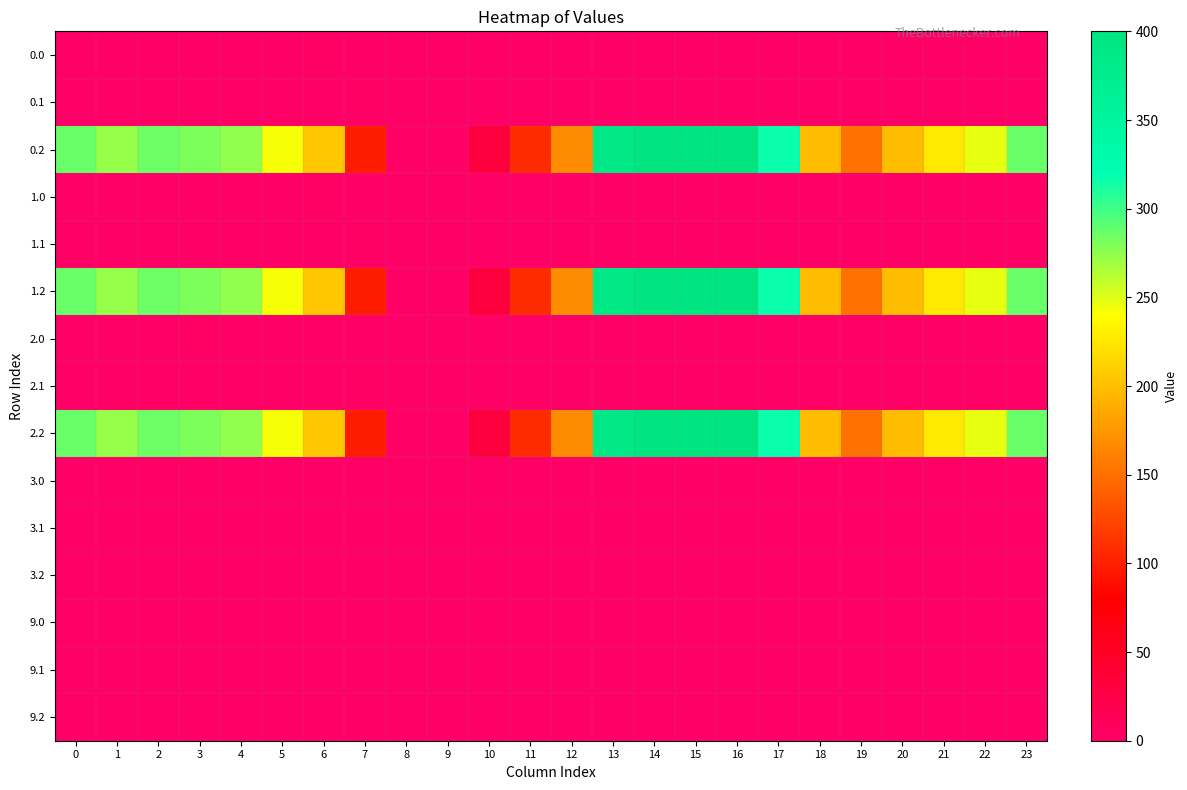

Reading left to right, transcribe all the data shown in this chart.

0.0: 0=0.0	1=0.0	2=0.0	3=0.0	4=0.0	5=0.0	6=1.4	7=0.0	8=0.0	9=0.0	10=0.0	11=0.0	12=0.0	13=0.0	14=0.0	15=0.0	16=0.0	17=0.0	18=0.0	19=0.0	20=0.0	21=0.0	22=0.0	23=0.0
0.1: 0=0.0	1=0.0	2=0.0	3=0.0	4=0.0	5=0.0	6=0.0	7=1.5	8=0.0	9=0.0	10=0.0	11=0.0	12=0.0	13=0.0	14=0.0	15=0.0	16=0.0	17=0.0	18=0.0	19=0.0	20=0.0	21=0.0	22=0.0	23=0.0
0.2: 0=287.1	1=272.7	2=285.5	3=281.0	4=274.4	5=242.4	6=205.3	7=97.4	8=0.0	9=0.0	10=31.9	11=107.6	12=168.0	13=388.0	14=400.0	15=400.0	16=400.0	17=316.5	18=198.8	19=150.8	20=199.2	21=226.4	22=247.4	23=287.5
1.0: 0=0.0	1=0.0	2=0.0	3=0.0	4=0.0	5=0.0	6=1.4	7=0.0	8=0.0	9=0.0	10=0.0	11=0.0	12=0.0	13=0.0	14=0.0	15=0.0	16=0.0	17=0.0	18=0.0	19=0.0	20=0.0	21=0.0	22=0.0	23=0.0
1.1: 0=0.0	1=0.0	2=0.0	3=0.0	4=0.0	5=0.0	6=0.0	7=1.5	8=0.0	9=0.0	10=0.0	11=0.0	12=0.0	13=0.0	14=0.0	15=0.0	16=0.0	17=0.0	18=0.0	19=0.0	20=0.0	21=0.0	22=0.0	23=0.0
1.2: 0=287.1	1=272.7	2=285.5	3=281.0	4=274.4	5=242.4	6=205.3	7=97.4	8=0.0	9=0.0	10=31.9	11=107.6	12=168.0	13=388.0	14=400.0	15=400.0	16=400.0	17=316.5	18=198.8	19=150.8	20=199.2	21=226.4	22=247.4	23=287.5
2.0: 0=0.0	1=0.0	2=0.0	3=1.4	4=0.0	5=0.0	6=0.0	7=0.0	8=0.0	9=0.0	10=0.0	11=0.0	12=0.0	13=0.0	14=0.0	15=0.0	16=0.0	17=0.0	18=0.0	19=0.0	20=0.0	21=0.0	22=0.0	23=0.0
2.1: 0=0.0	1=0.0	2=0.0	3=0.0	4=0.0	5=0.0	6=0.0	7=1.5	8=0.0	9=0.0	10=0.0	11=0.0	12=0.0	13=0.0	14=0.0	15=0.0	16=0.0	17=0.0	18=0.0	19=0.0	20=0.0	21=0.0	22=0.0	23=0.0
2.2: 0=287.1	1=272.7	2=285.5	3=281.0	4=274.4	5=242.4	6=205.3	7=97.4	8=0.0	9=0.0	10=31.9	11=107.6	12=168.0	13=388.0	14=400.0	15=400.0	16=400.0	17=316.5	18=198.8	19=150.8	20=199.2	21=226.4	22=247.4	23=287.5
3.0: 0=0.0	1=0.0	2=0.0	3=0.0	4=0.0	5=0.0	6=0.0	7=0.0	8=0.0	9=0.0	10=0.0	11=0.0	12=0.0	13=0.0	14=0.0	15=0.0	16=0.0	17=0.0	18=0.0	19=0.0	20=0.0	21=0.0	22=0.0	23=0.0
3.1: 0=0.0	1=0.0	2=0.0	3=0.0	4=0.0	5=0.0	6=0.0	7=0.0	8=0.0	9=0.0	10=0.0	11=0.0	12=0.0	13=0.0	14=0.0	15=0.0	16=0.0	17=0.0	18=0.0	19=0.0	20=0.0	21=0.0	22=0.0	23=0.0
3.2: 0=0.0	1=0.0	2=0.0	3=0.0	4=0.0	5=0.0	6=0.0	7=0.0	8=0.0	9=0.0	10=0.0	11=0.0	12=0.0	13=0.0	14=0.0	15=0.0	16=0.0	17=0.0	18=0.0	19=0.0	20=0.0	21=0.0	22=0.0	23=0.0
9.0: 0=0.0	1=0.0	2=0.0	3=0.0	4=0.0	5=0.0	6=0.0	7=0.0	8=0.0	9=0.0	10=0.0	11=0.0	12=0.0	13=0.0	14=0.0	15=0.0	16=0.0	17=0.0	18=0.0	19=0.0	20=0.0	21=0.0	22=0.0	23=0.0
9.1: 0=0.0	1=0.0	2=0.0	3=0.0	4=0.0	5=0.0	6=0.0	7=0.0	8=0.0	9=0.0	10=0.0	11=0.0	12=0.0	13=0.0	14=0.0	15=0.0	16=0.0	17=0.0	18=0.0	19=0.0	20=0.0	21=0.0	22=0.0	23=0.0
9.2: 0=0.0	1=0.0	2=0.0	3=0.0	4=0.0	5=0.0	6=0.0	7=0.0	8=0.0	9=0.0	10=0.0	11=0.0	12=0.0	13=0.0	14=0.0	15=0.0	16=0.0	17=0.0	18=0.0	19=0.0	20=0.0	21=0.0	22=0.0	23=0.0